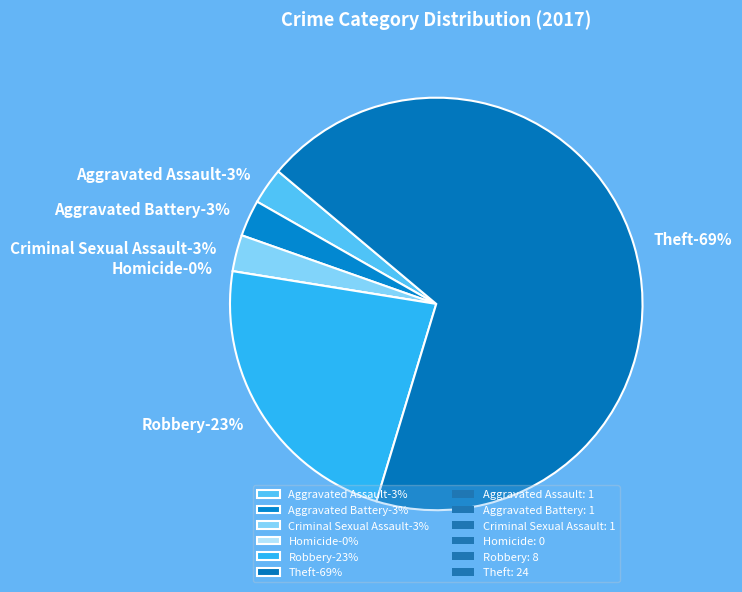

What is the ratio of the value at Aggravated Battery to the value at Robbery?

0.1